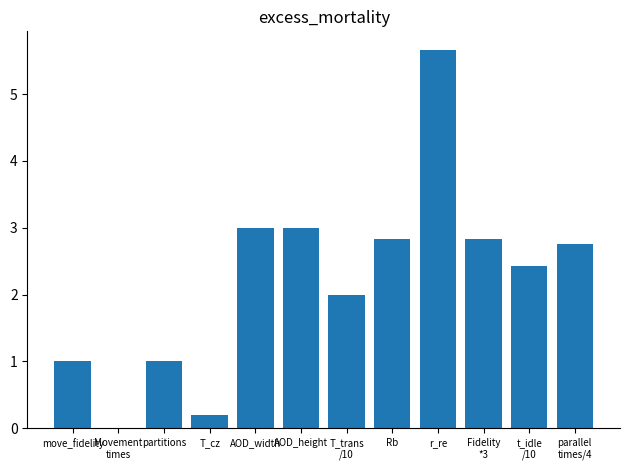

How many categories are shown in the chart?

12